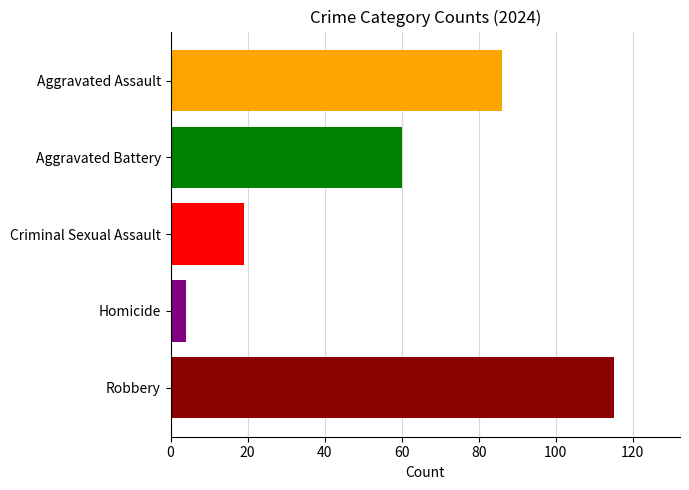

What is the value of the 2nd bar from the top?

60